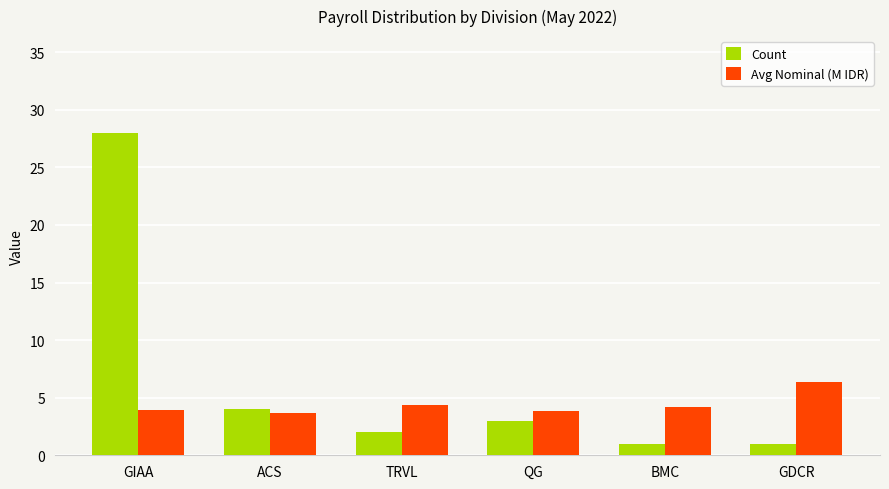

Does the chart contain any negative values?

No